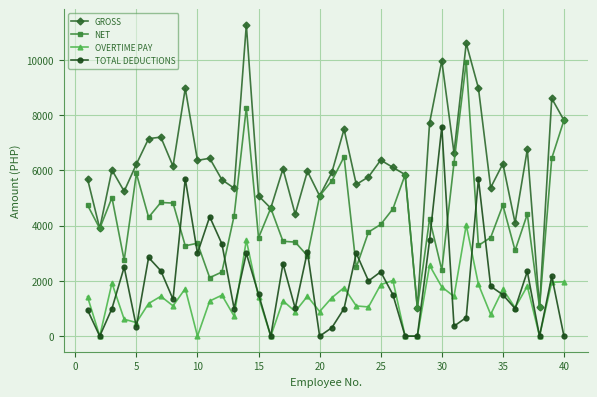

In GROSS, how many points are higher than both neighbors (excluding endpoints)?

14